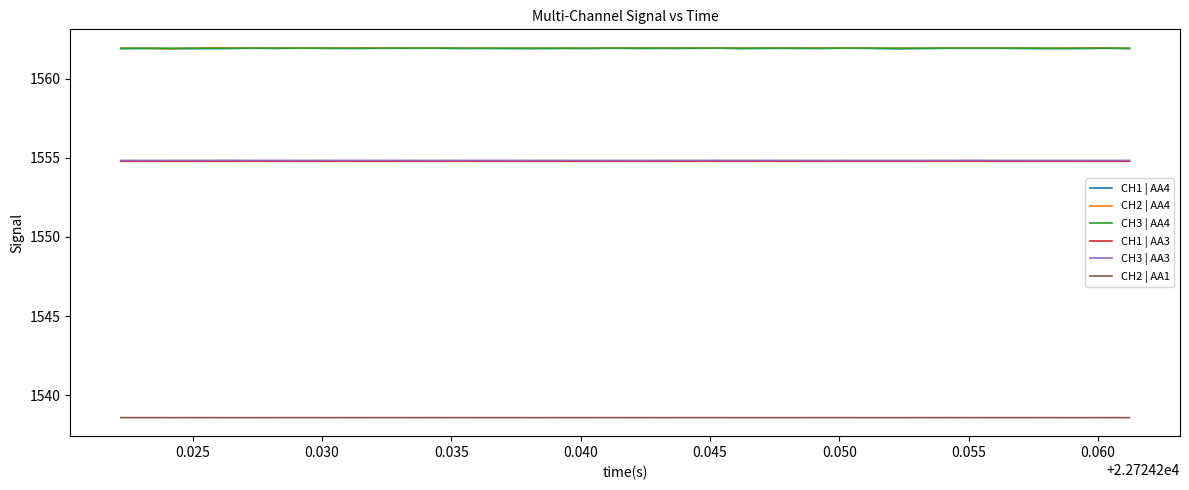

What is the minimum value shown in the chart?

1538.6